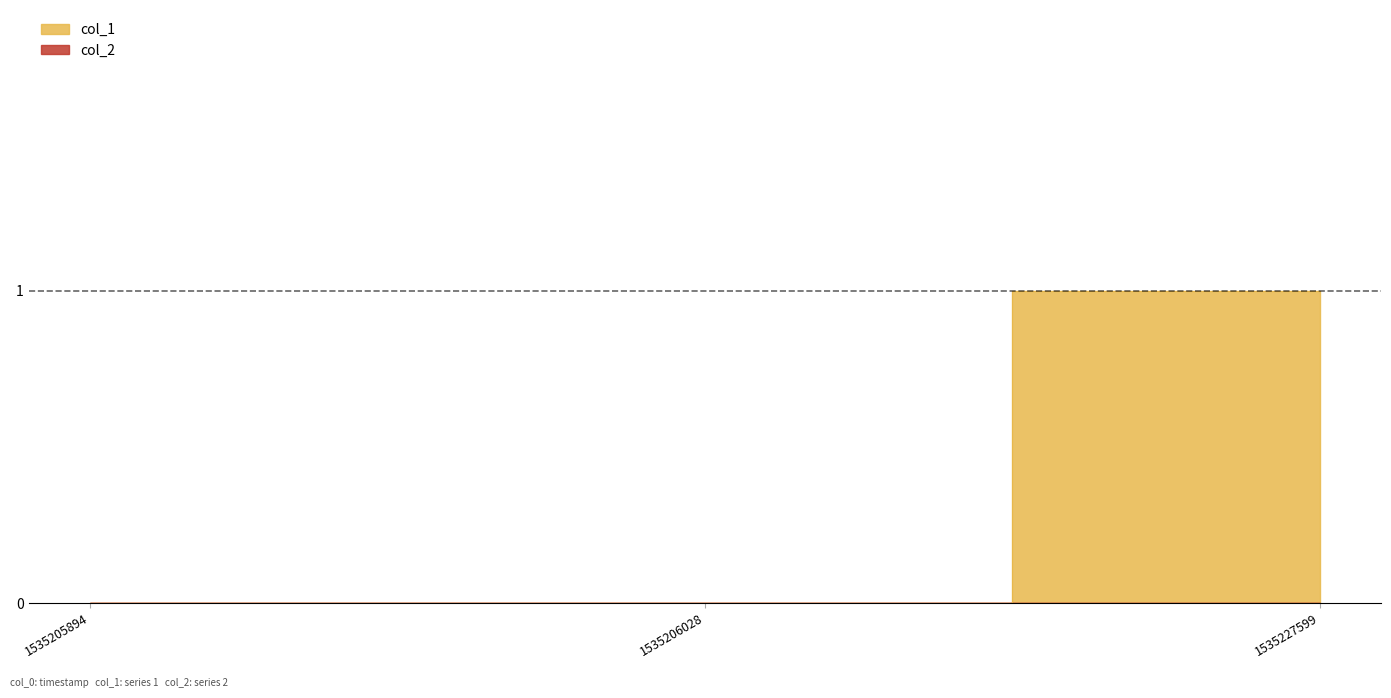

What is the value of the 3rd point from the left?

1